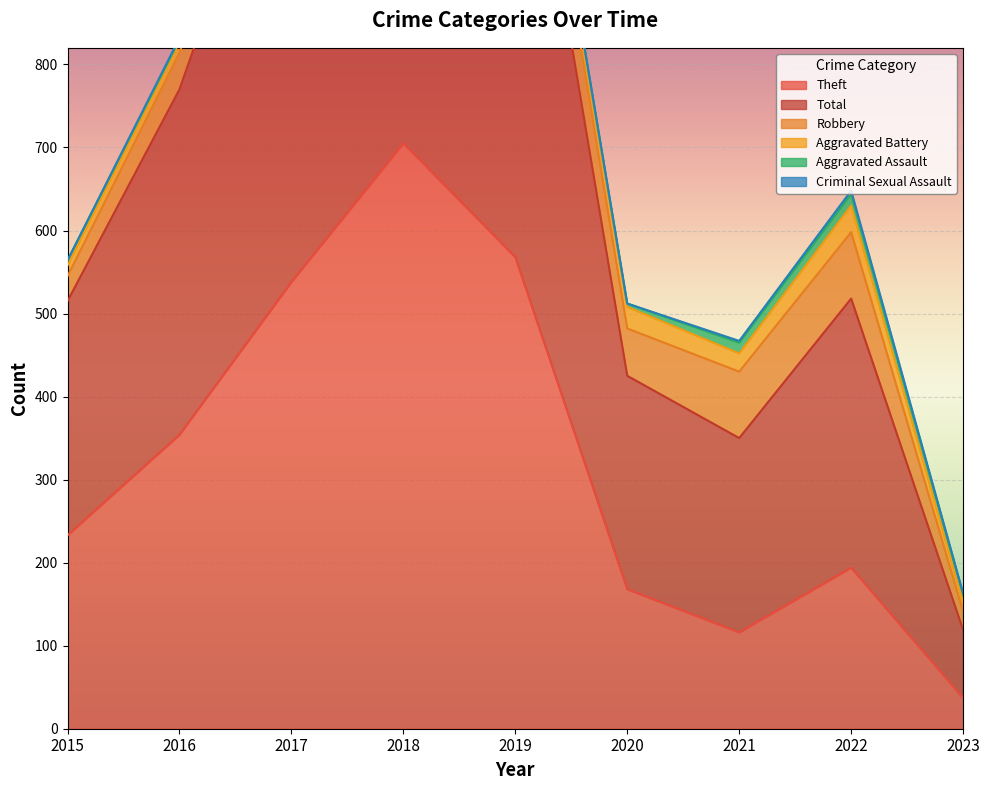

Reading right to left, transcribe all the data shown in this chart.

Theft: 2023=37	2022=194	2021=116	2020=168	2019=568	2018=705	2017=538	2016=354	2015=233
Total: 2023=82	2022=324	2021=234	2020=257	2019=660	2018=797	2017=617	2016=416	2015=282
Robbery: 2023=22	2022=80	2021=80	2020=57	2019=69	2018=67	2017=49	2016=44	2015=30
Aggravated Battery: 2023=11	2022=32	2021=22	2020=26	2019=14	2018=18	2017=17	2016=13	2015=13
Aggravated Assault: 2023=10	2022=14	2021=13	2020=4	2019=8	2018=5	2017=12	2016=3	2015=6
Criminal Sexual Assault: 2023=1	2022=4	2021=2	2020=0	2019=1	2018=2	2017=1	2016=2	2015=0